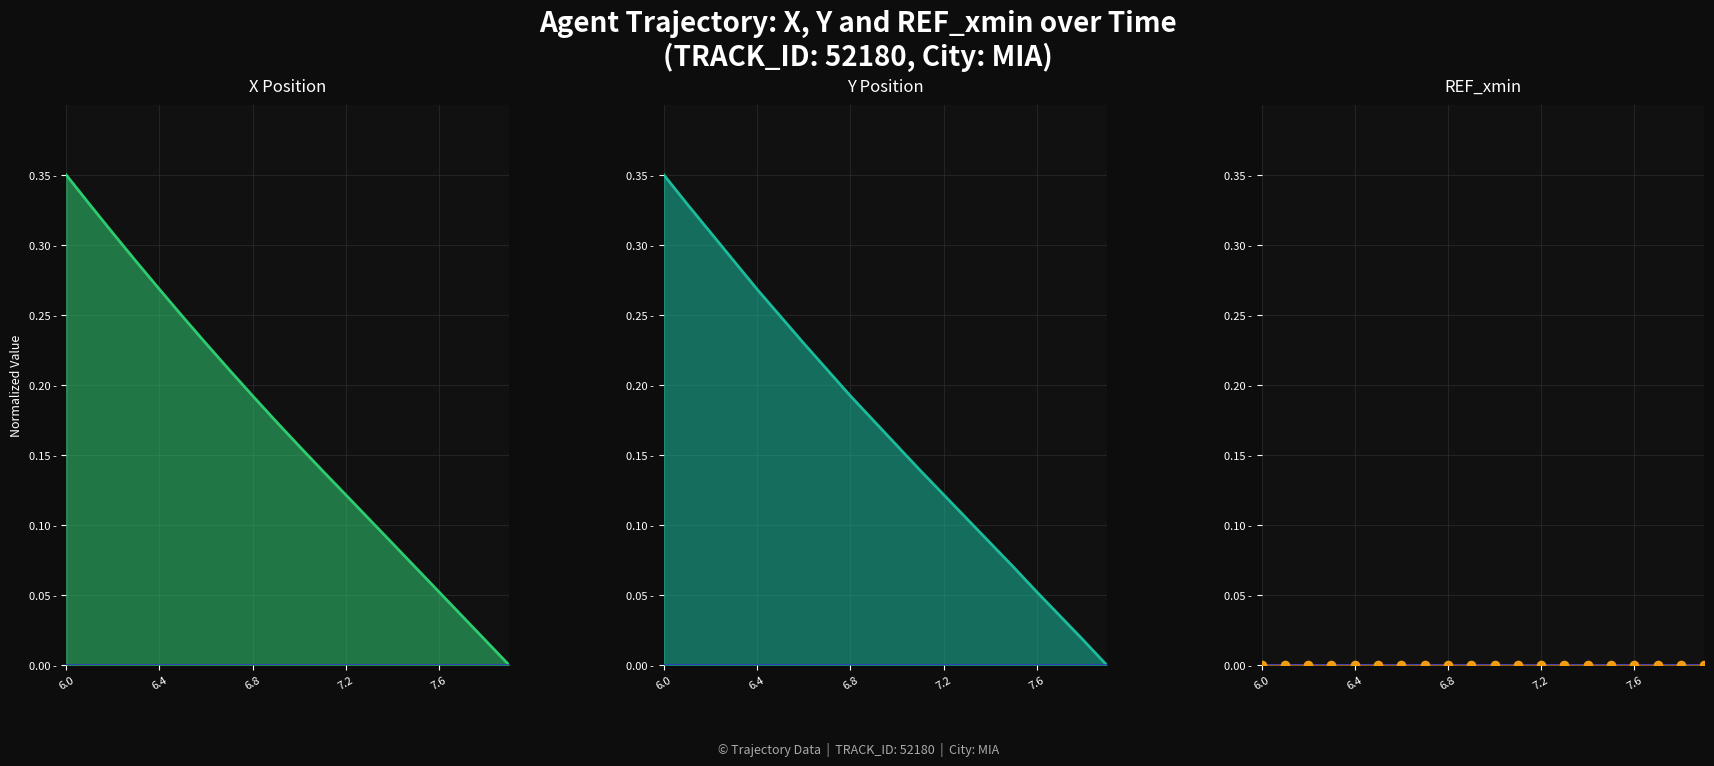

Is the value of Y at 7.9 greater than the value of X at 7.5?

No